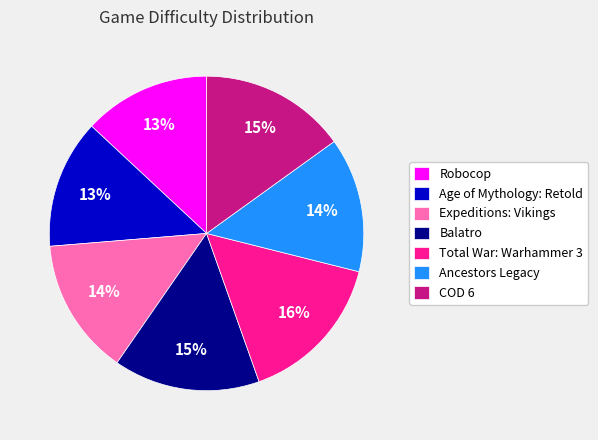

Does Ancestors Legacy account for over 50% of the chart?

No